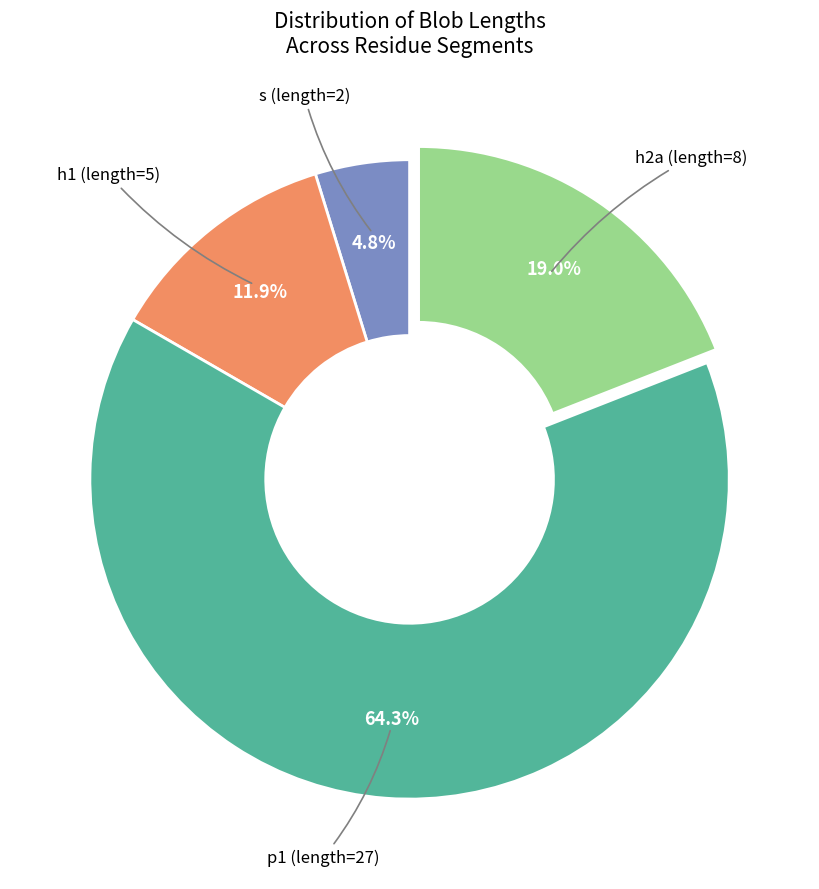

Does any single category account for the majority?

Yes